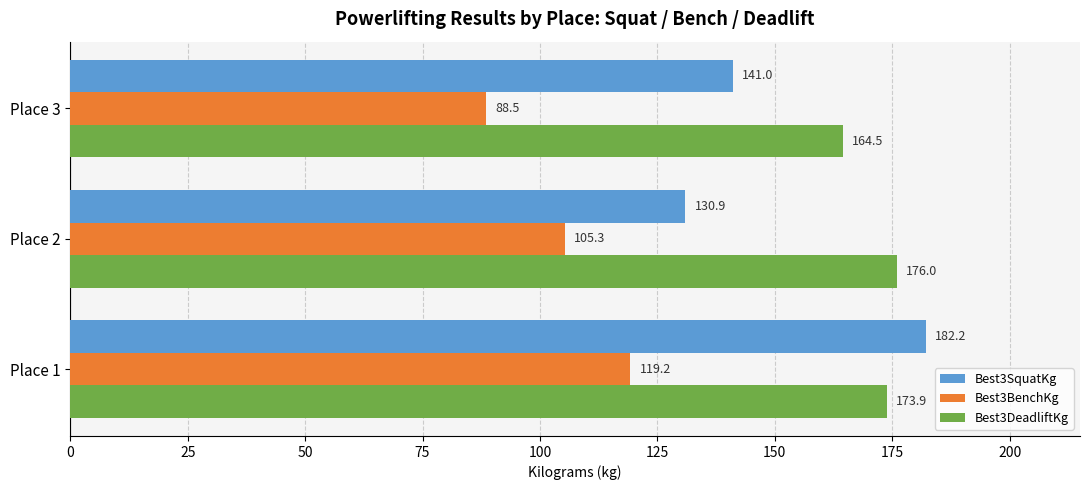

How many distinct data groups are displayed?

3